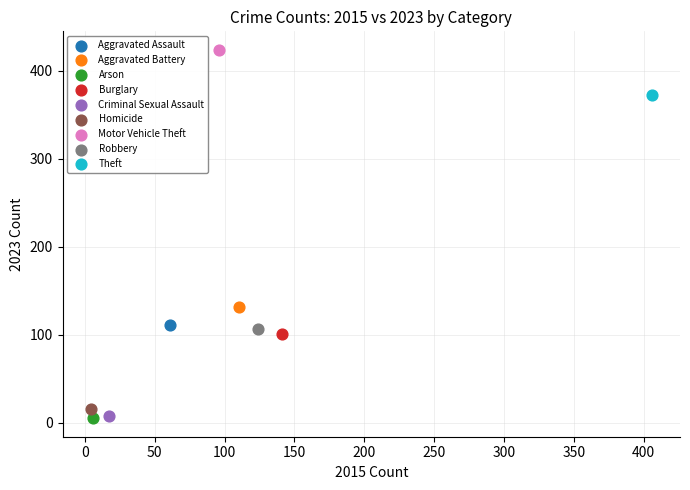

Which series reaches the maximum Y coordinate?

Motor Vehicle Theft